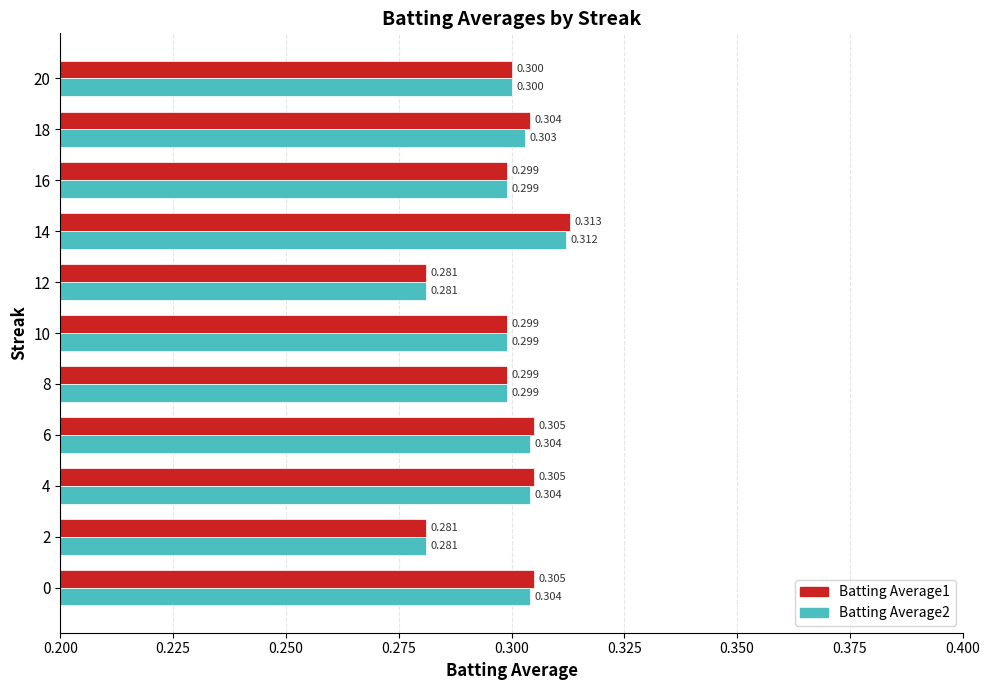

Is the value of Batting Average1 at 10 greater than the value of Batting Average2 at 4?

No